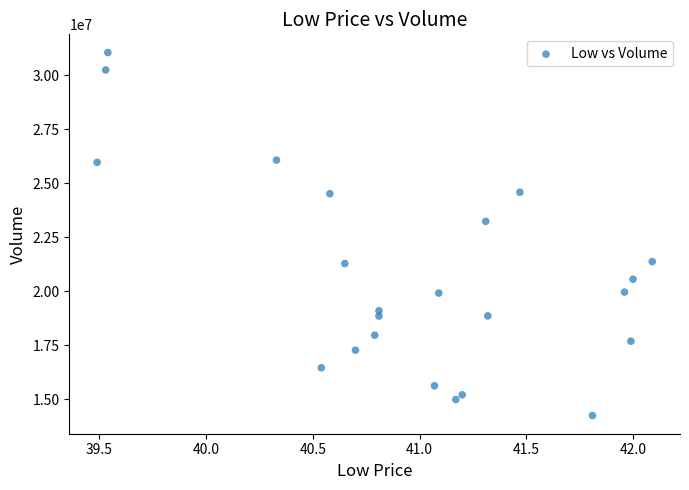

What is the range of Y values (max minus min)?

16824356